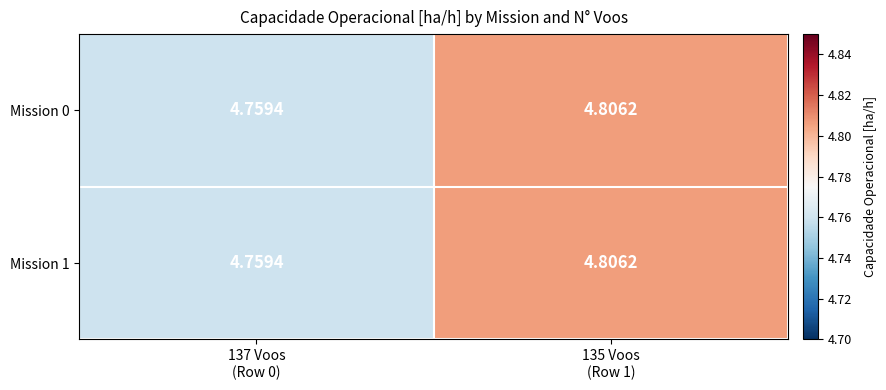

How many categories are shown in the chart?

2